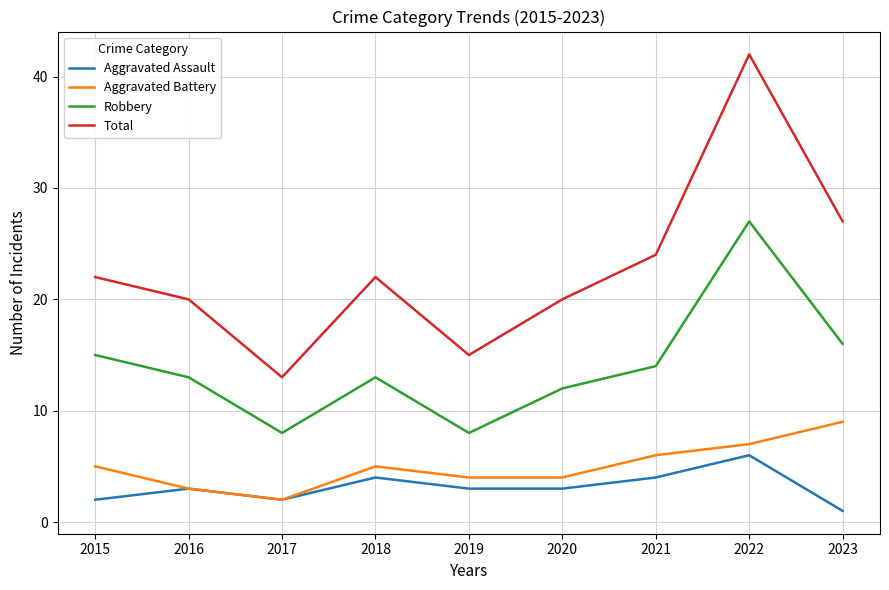

Reading left to right, transcribe all the data shown in this chart.

Aggravated Assault: 2	3	2	4	3	3	4	6	1
Aggravated Battery: 5	3	2	5	4	4	6	7	9
Robbery: 15	13	8	13	8	12	14	27	16
Total: 22	20	13	22	15	20	24	42	27